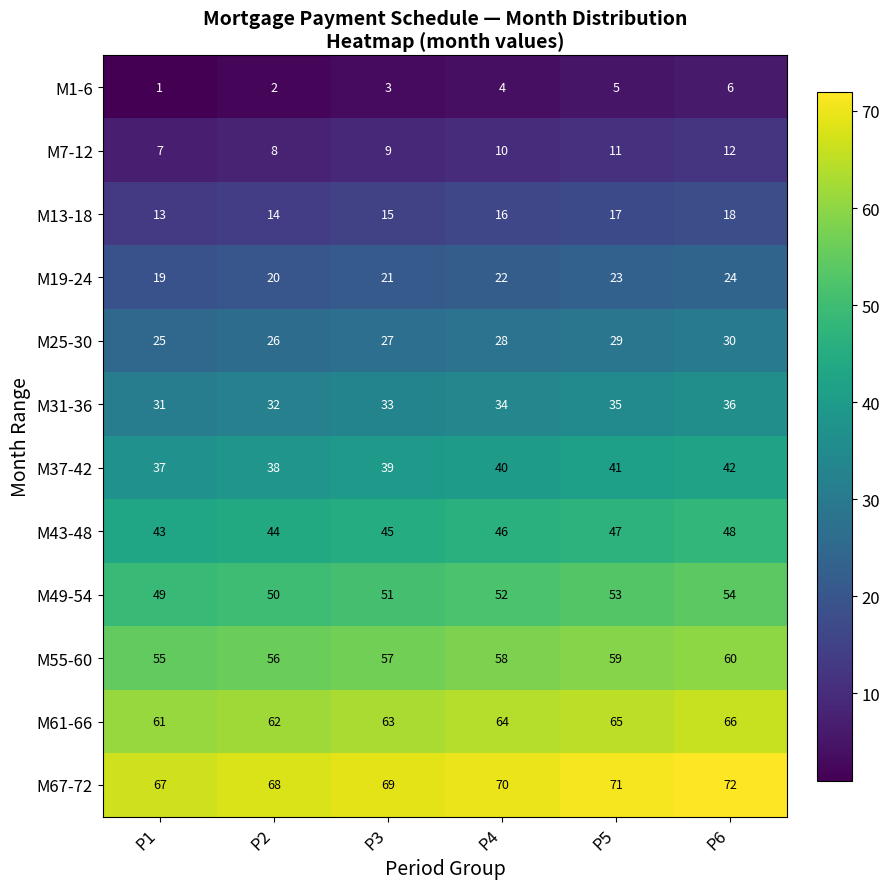

What is the difference between the highest and lowest values at P5?

66